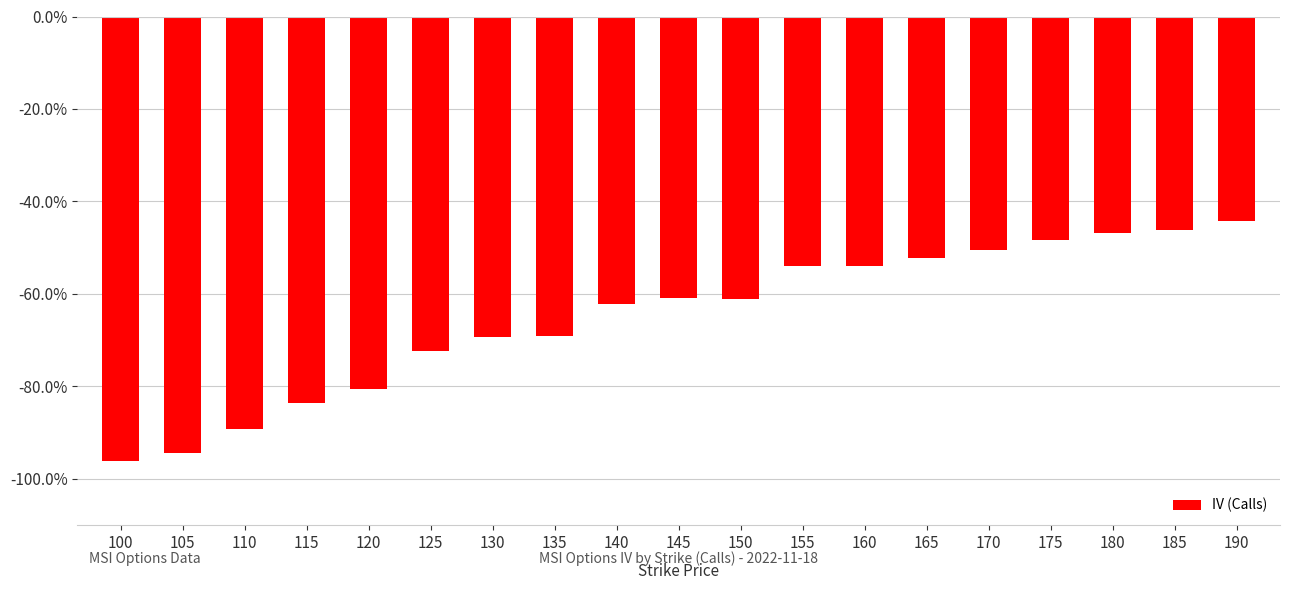

What is the approximate value at 180?

-0.5